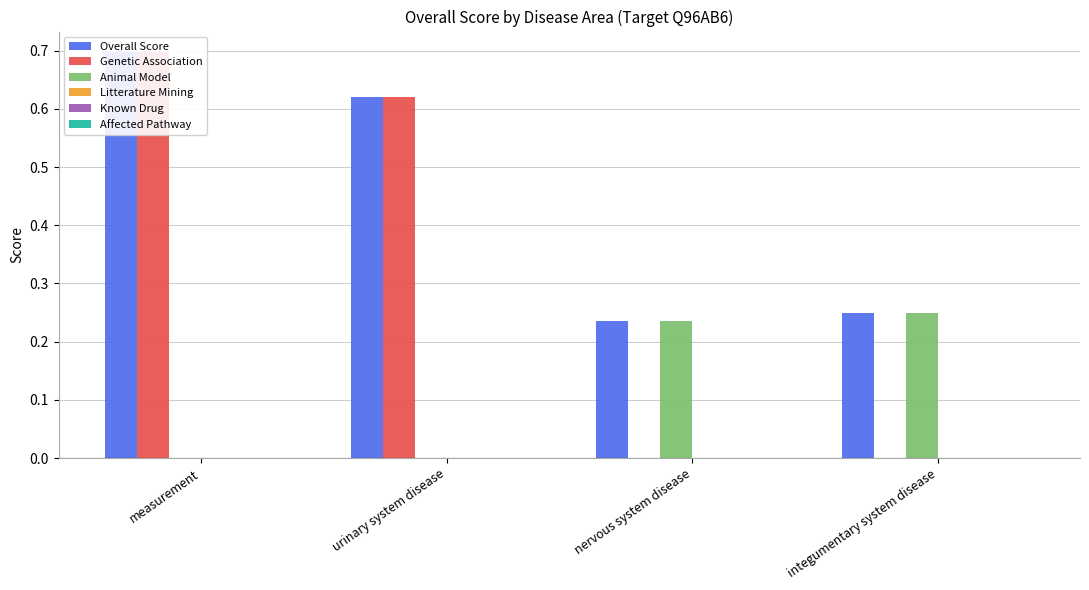

Reading left to right, what are all the values shown in this chart?

Overall Score: 0.7	0.6	0.2	0.2
Genetic Association: 0.7	0.6	0.0	0.0
Animal Model: 0.0	0.0	0.2	0.2
Litterature Mining: 0.0	0.0	0.0	0.0
Known Drug: 0.0	0.0	0.0	0.0
Affected Pathway: 0.0	0.0	0.0	0.0